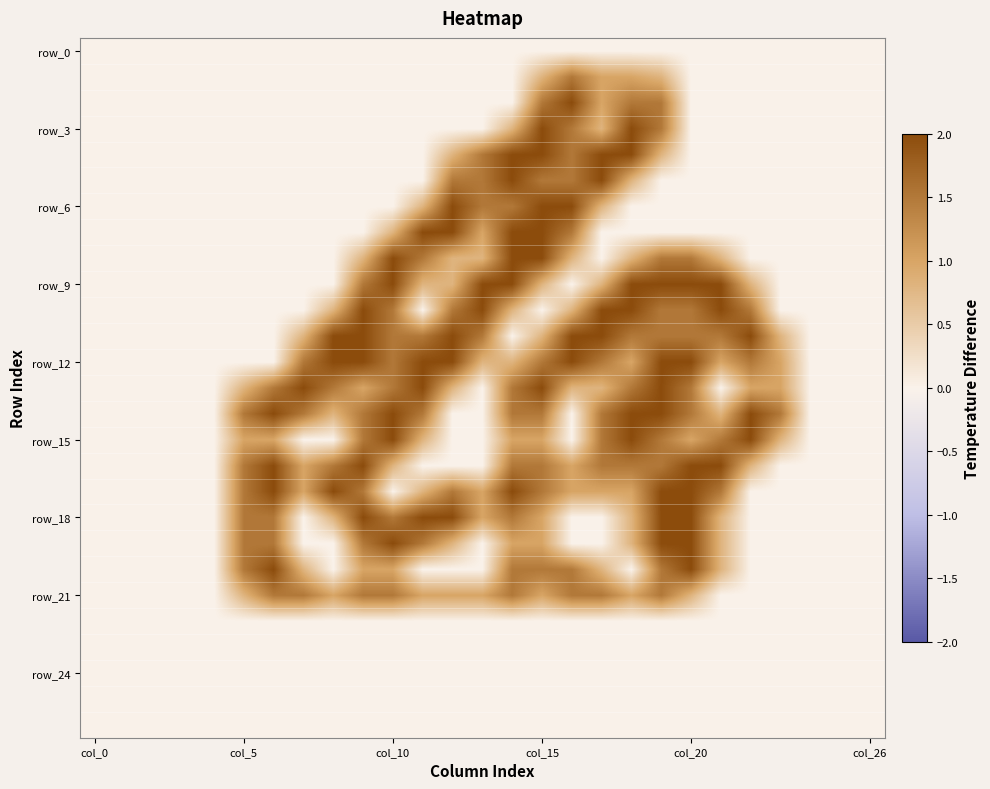

How many categories are shown in the chart?

27